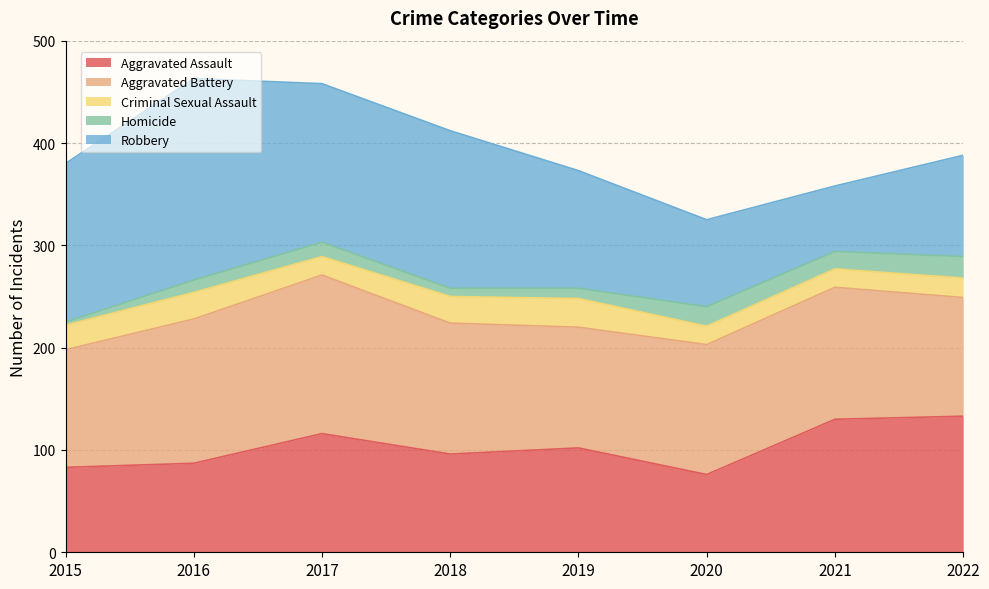

Where is the first local maximum for Homicide?

2017